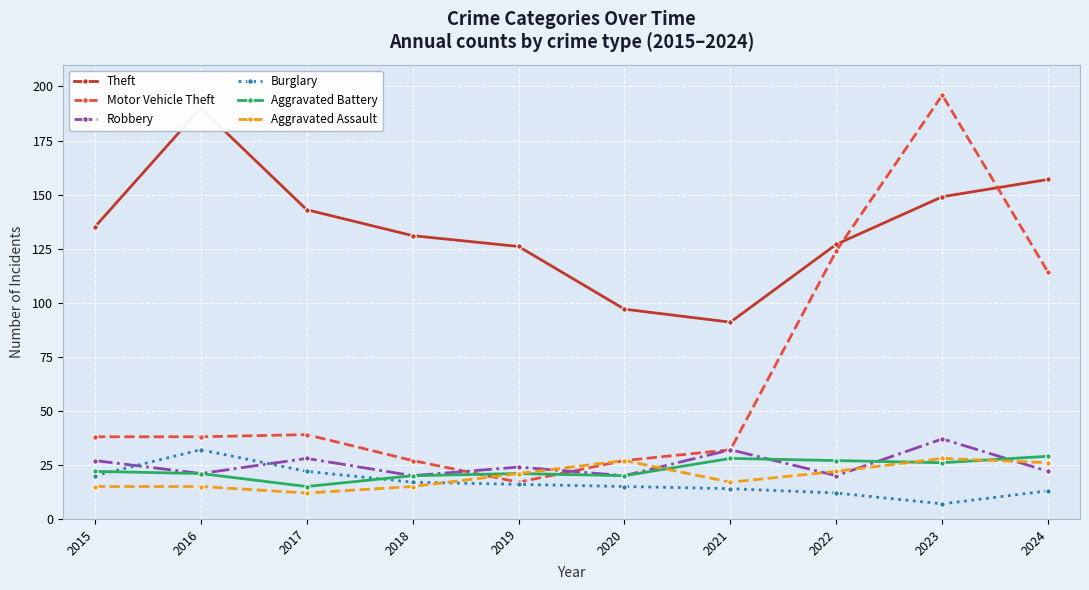

At 2019, list the series in order from largest to smallest.

Theft, Robbery, Aggravated Battery, Aggravated Assault, Motor Vehicle Theft, Burglary